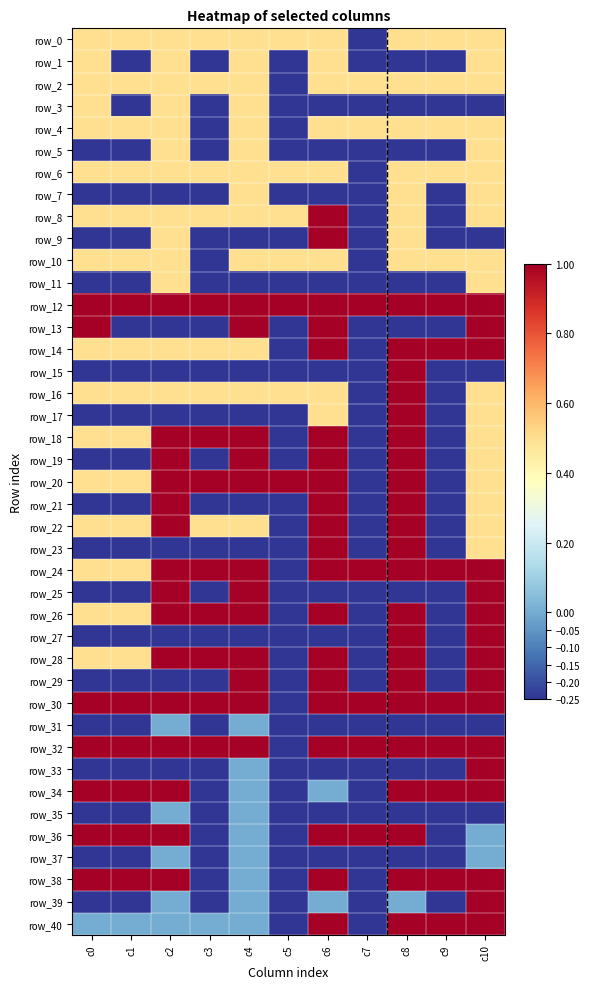

How many row_5 values are between 0 and 1?

3